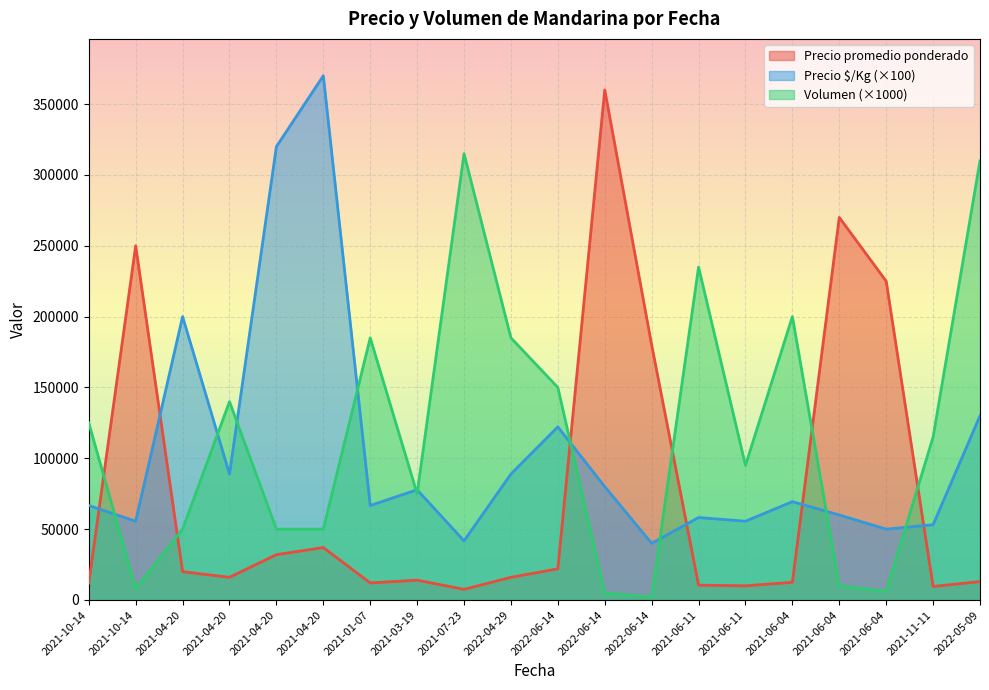

Rank the series by their maximum value, from lowest to highest.

Volumen (×1000), Precio promedio ponderado, Precio $/Kg (×100)